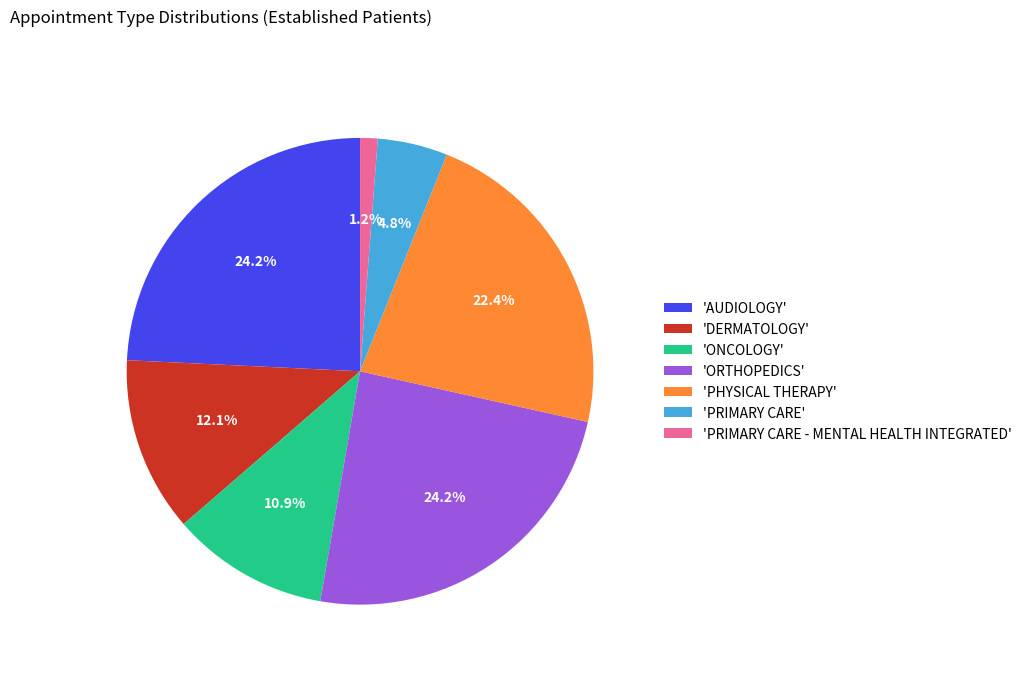

What percentage is NOT represented by 'PRIMARY CARE - MENTAL HEALTH INTEGRATED'?

98.8%